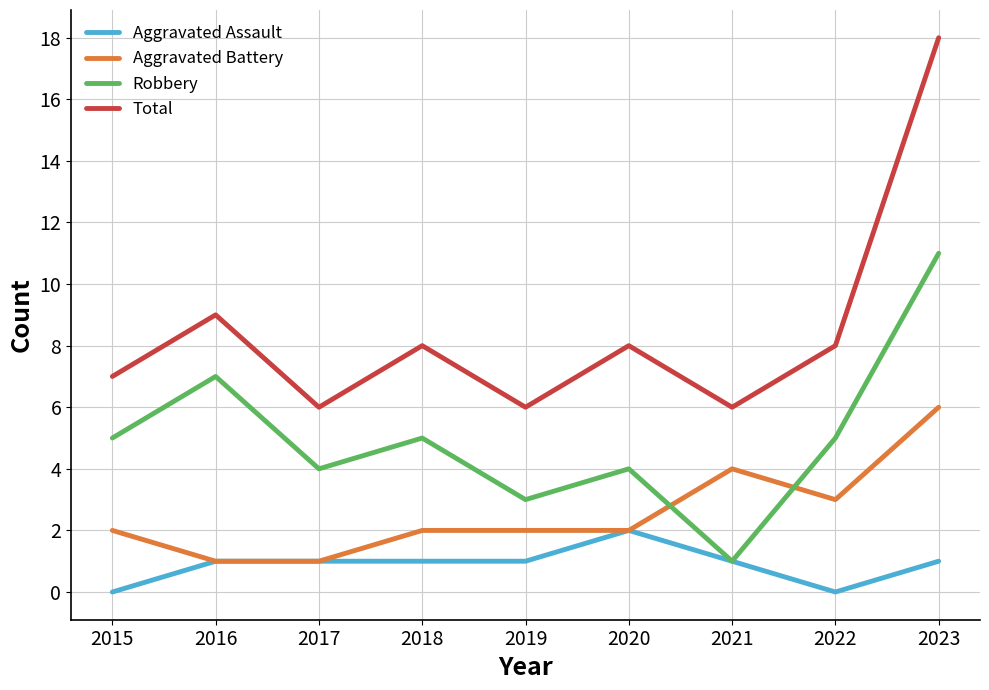

What is the difference between the highest and lowest values at 2016?

8